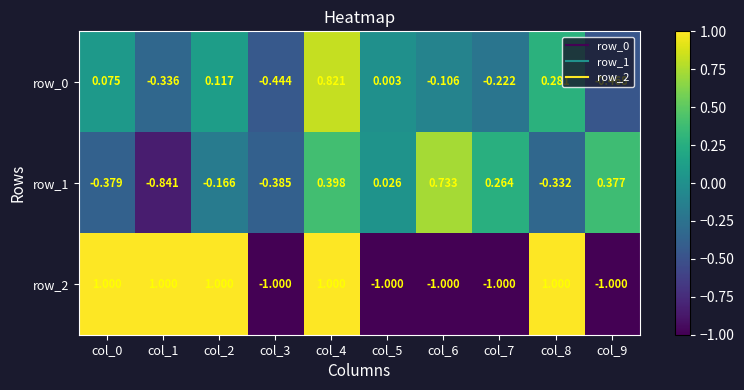

Reading right to left, transcribe all the data shown in this chart.

row_0: -0.5	0.3	-0.2	-0.1	0.0	0.8	-0.4	0.1	-0.3	0.1
row_1: 0.4	-0.3	0.3	0.7	0.0	0.4	-0.4	-0.2	-0.8	-0.4
row_2: -1.0	1.0	-1.0	-1.0	-1.0	1.0	-1.0	1.0	1.0	1.0